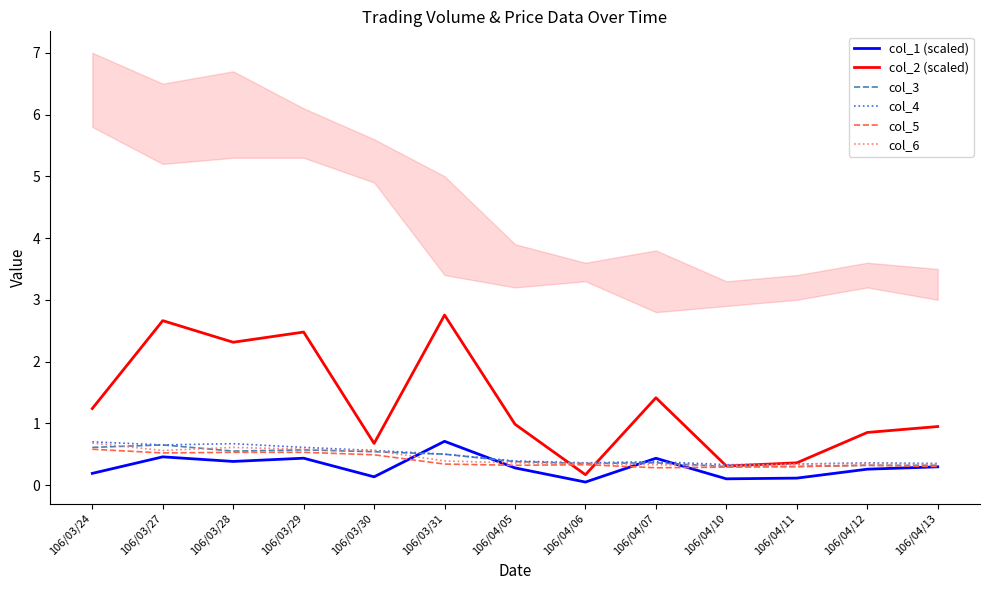

What are all the series names shown in the legend?

col_1 (scaled), col_2 (scaled), col_3, col_4, col_5, col_6